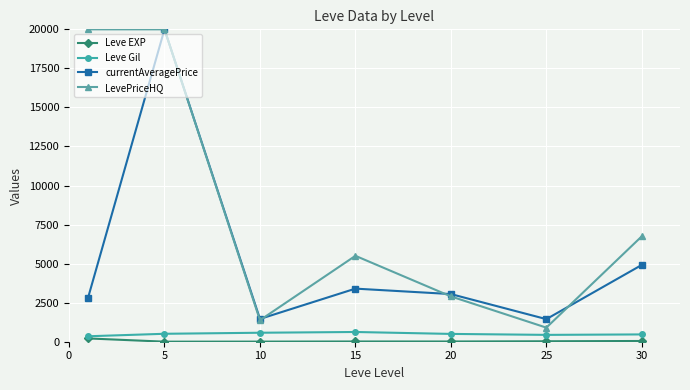

How many categories are shown in the chart?

7